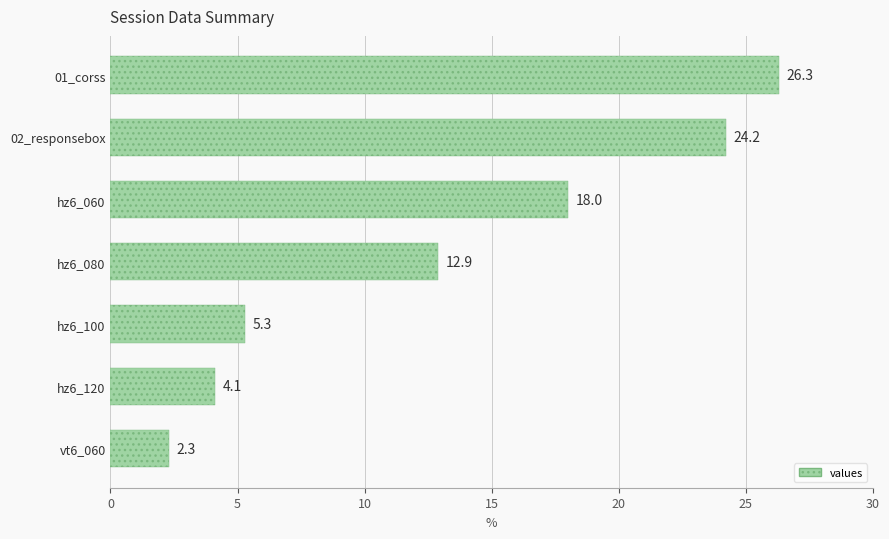

How many values exceed 12?

4